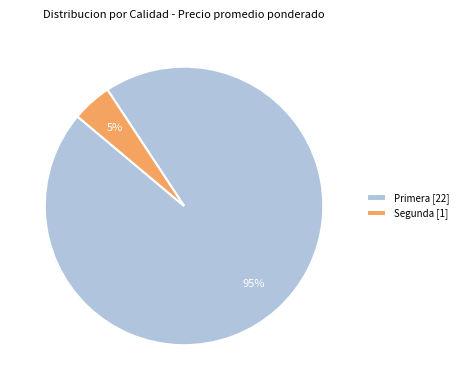

Combined, do Primera [22] and Segunda [1] account for over 50%?

Yes